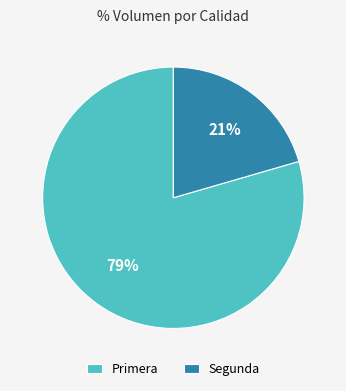

Approximately how many times larger is the value at Segunda compared to Primera?

0.3